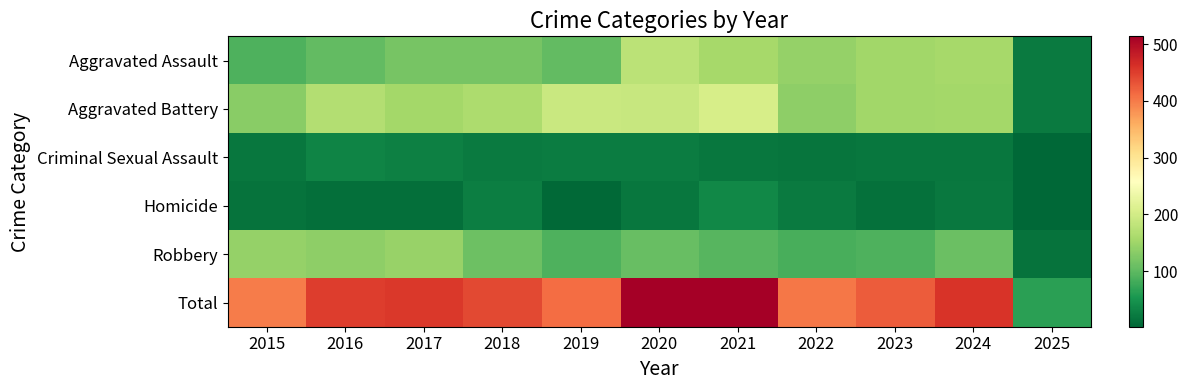

Which series changed the most between 2021 and 2023?

Total